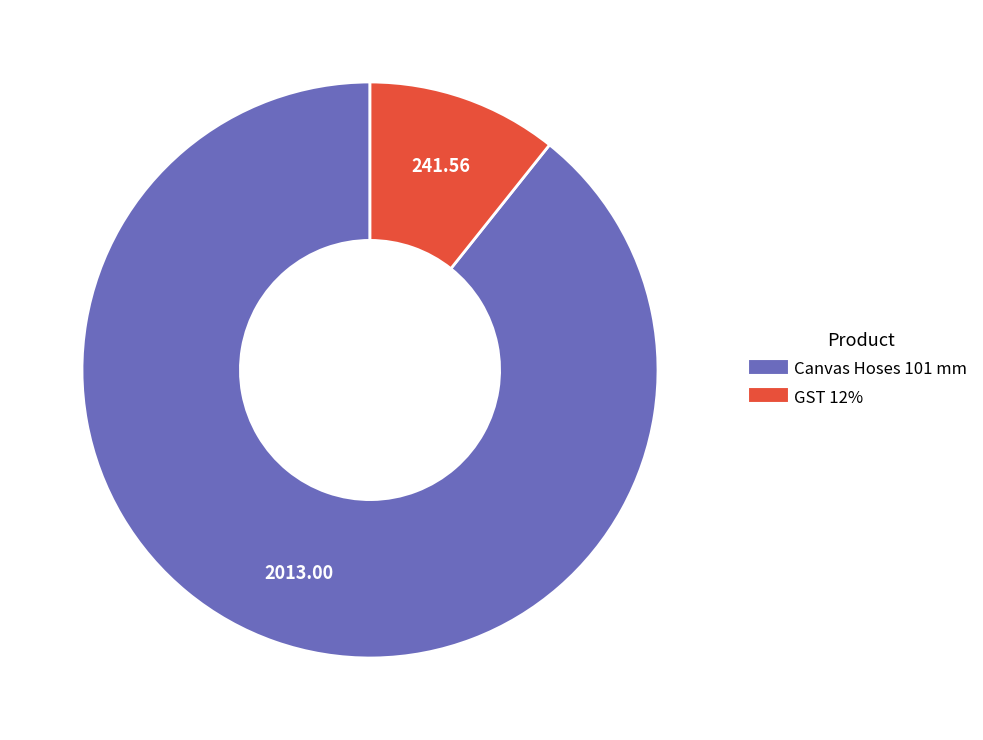

Does any single category account for the majority?

Yes